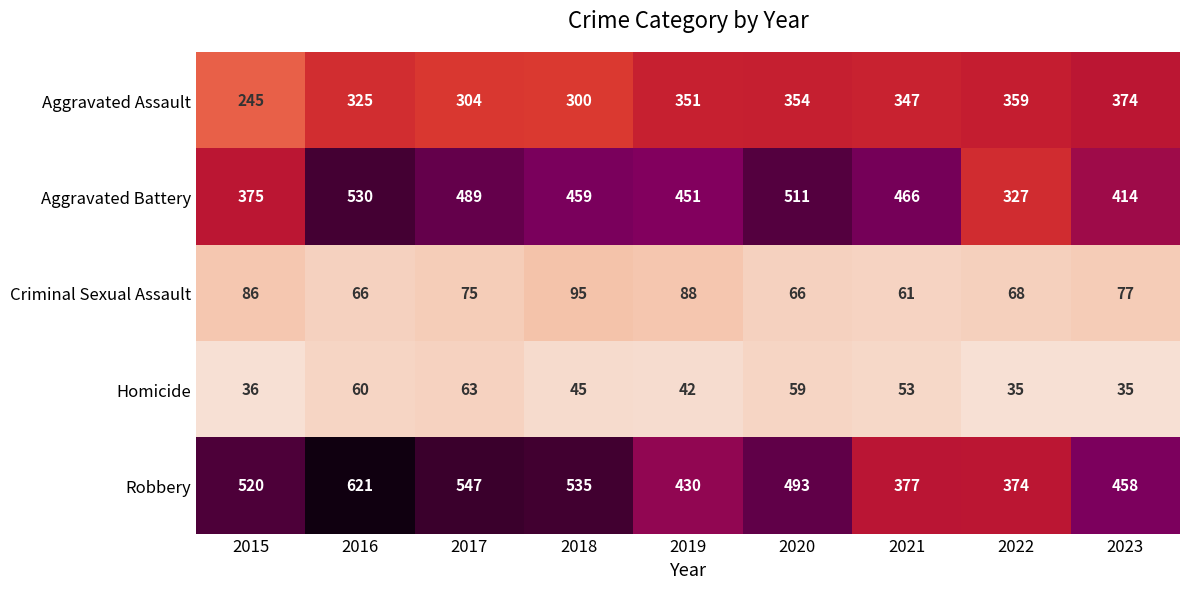

What is the greatest value displayed?

621